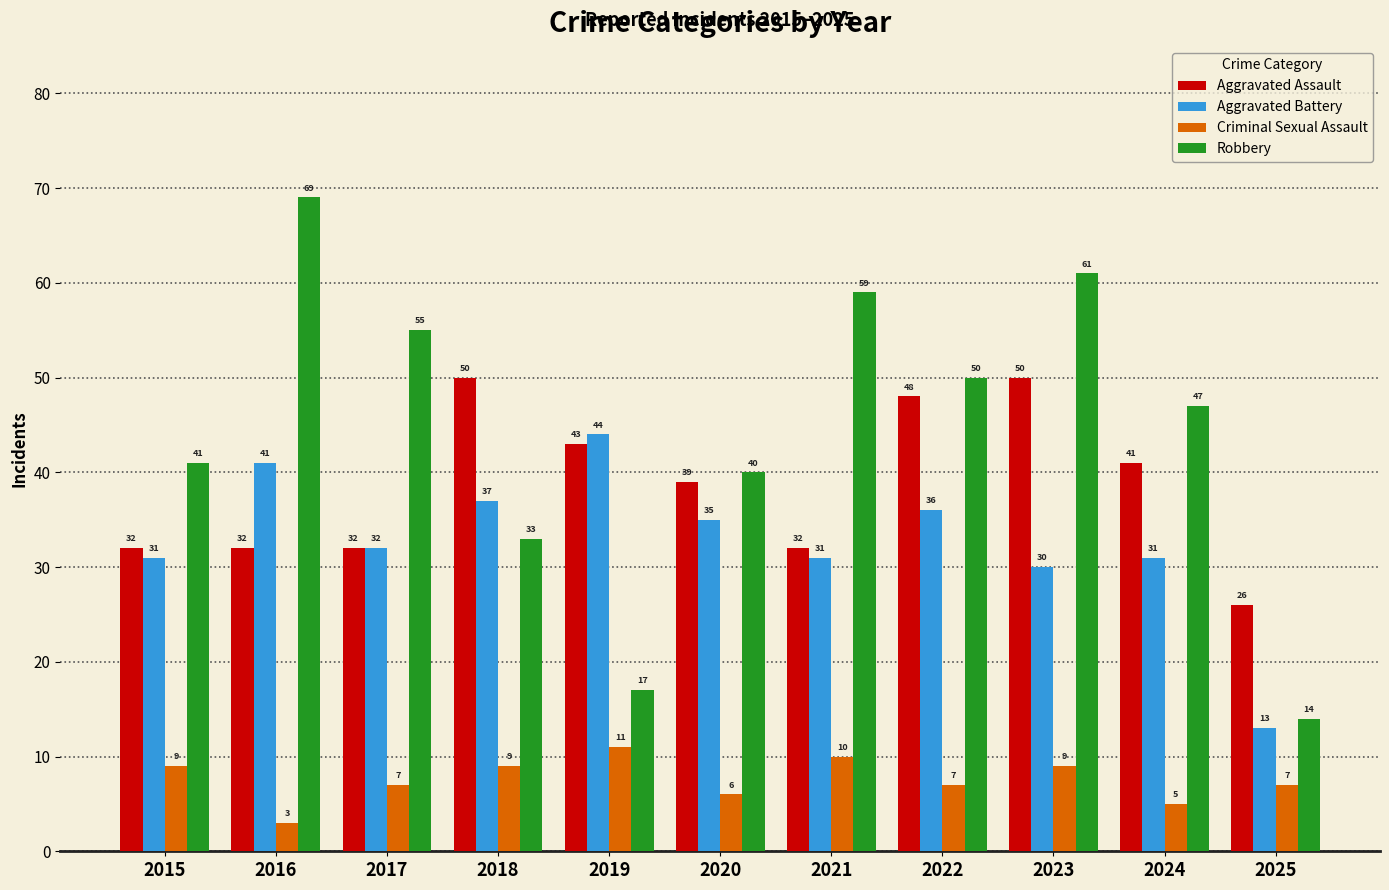

The value of Criminal Sexual Assault at 2015 is 16. True or false?

False